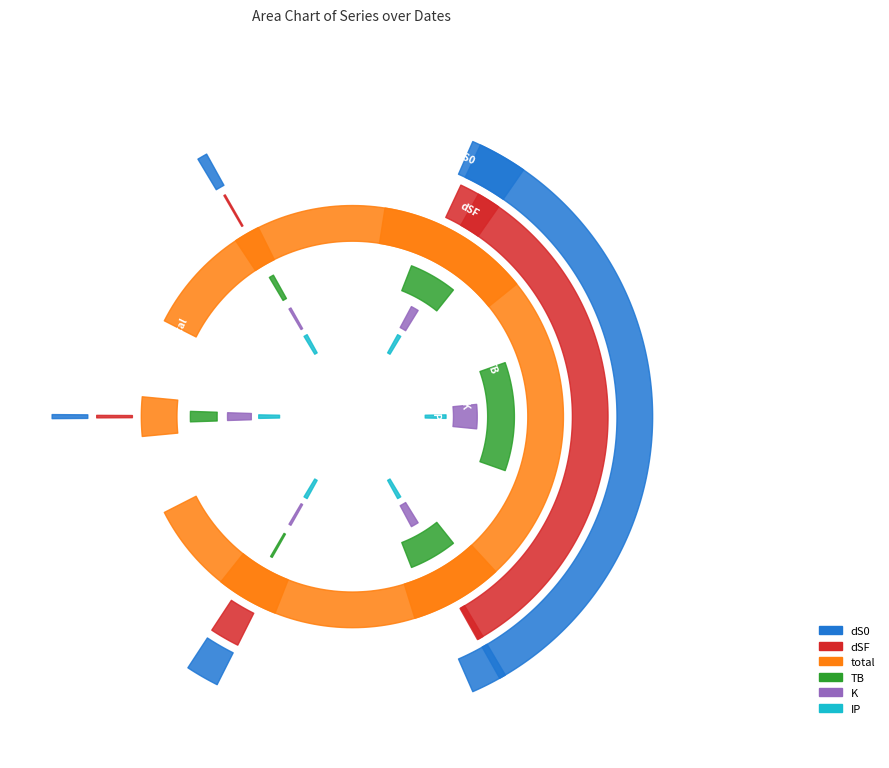

Does the chart have visible grid lines?

No